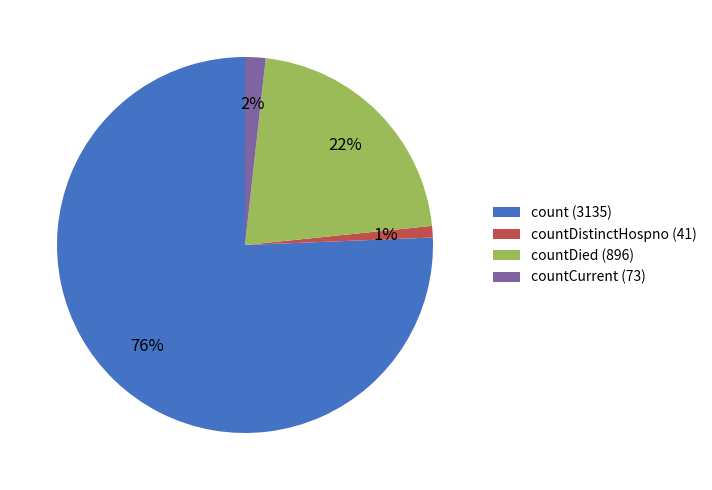

Rank the categories by value from lowest to highest.

countDistinctHospno (41), countCurrent (73), countDied (896), count (3135)